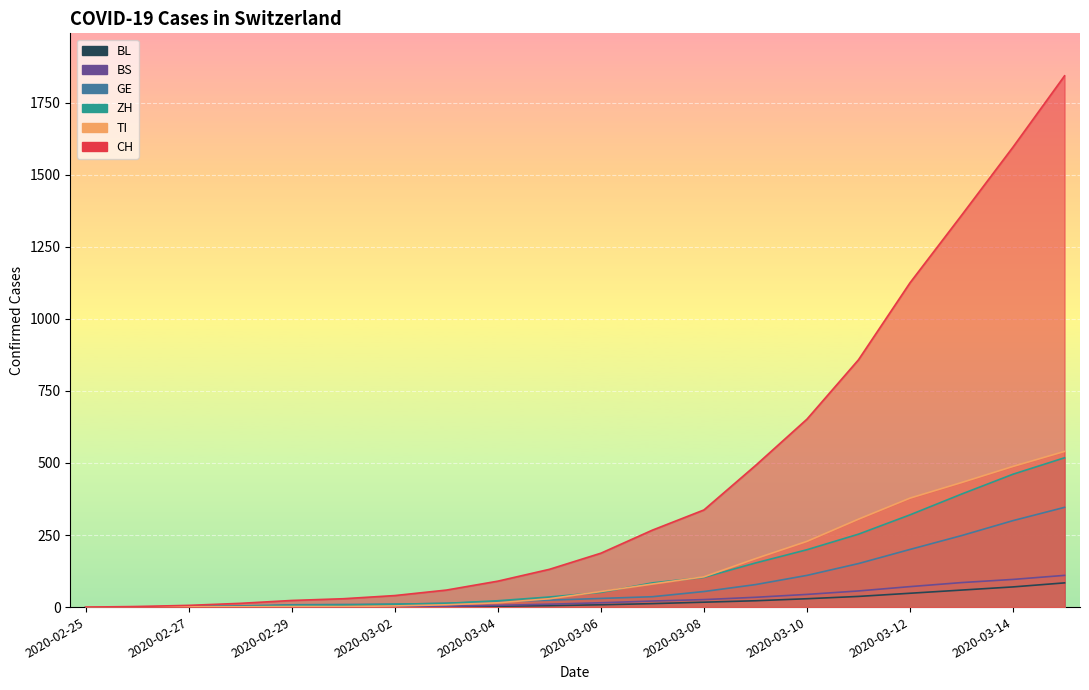

What value does the BS series have at 2020-03-05, to the nearest 5?

10